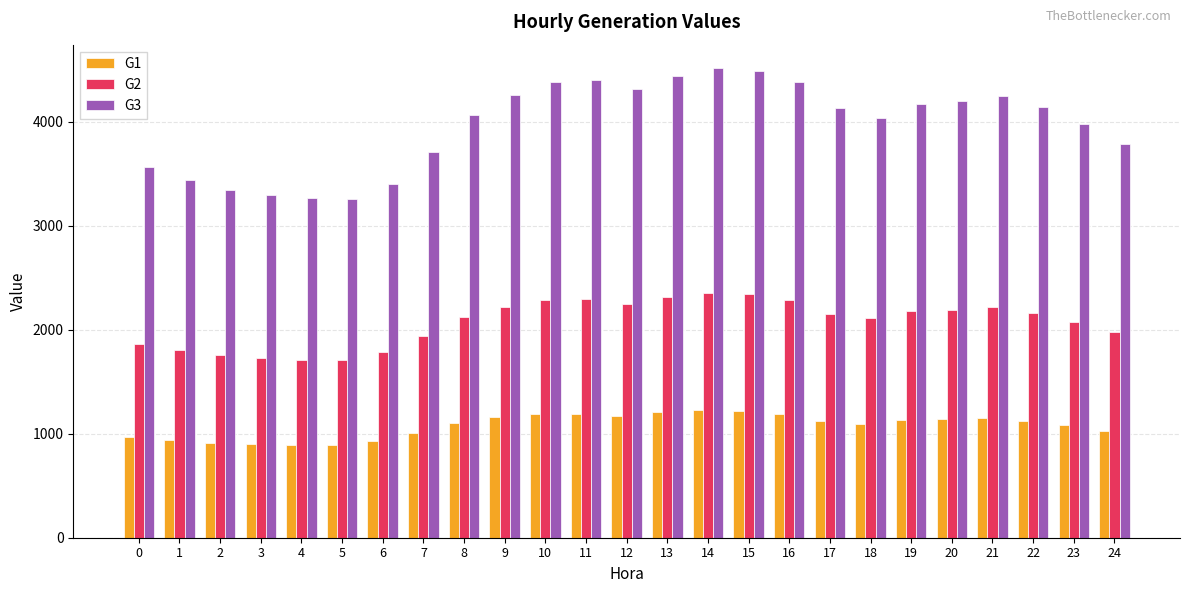

What are all the series names shown in the legend?

G1, G2, G3